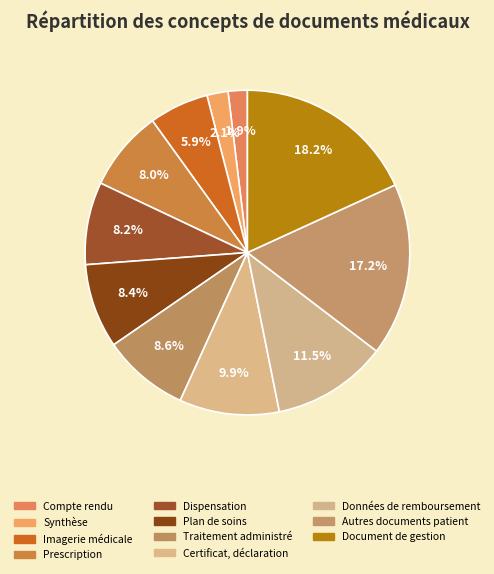

Rank the categories by value from highest to lowest.

Document de gestion, Autres documents patient, Données de remboursement, Certificat, déclaration, Traitement administré, Plan de soins, Dispensation, Prescription, Imagerie médicale, Synthèse, Compte rendu